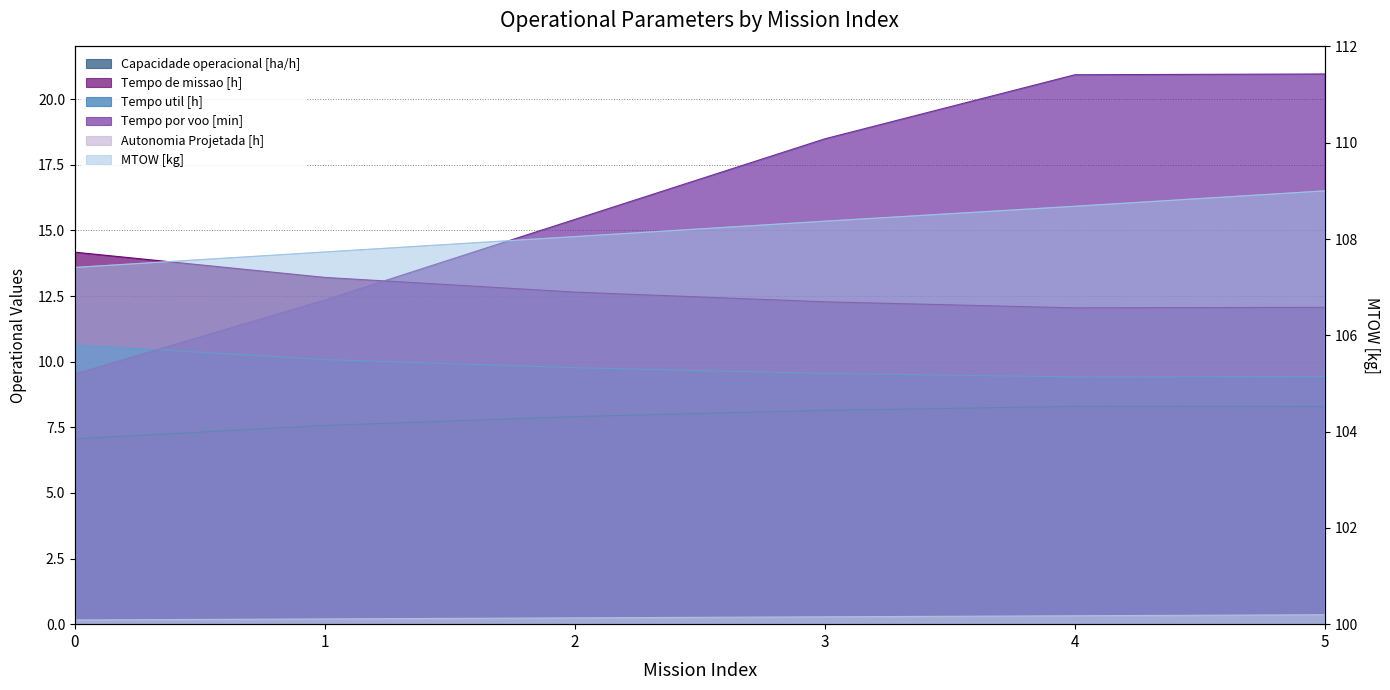

Reading right to left, list all the values displayed in this chart.

Capacidade operacional [ha/h]: 5=8.3	4=8.3	3=8.1	2=7.9	1=7.6	0=7.1
Tempo de missao [h]: 5=12.1	4=12.1	3=12.3	2=12.7	1=13.2	0=14.2
Tempo util [h]: 5=9.4	4=9.4	3=9.6	2=9.8	1=10.1	0=10.6
Tempo por voo [min]: 5=21.0	4=20.9	3=18.5	2=15.4	1=12.3	0=9.5
Autonomia Projetada [h]: 5=0.4	4=0.3	3=0.3	2=0.2	1=0.2	0=0.2
MTOW [kg]: 5=109.0	4=108.7	3=108.4	2=108.0	1=107.7	0=107.4